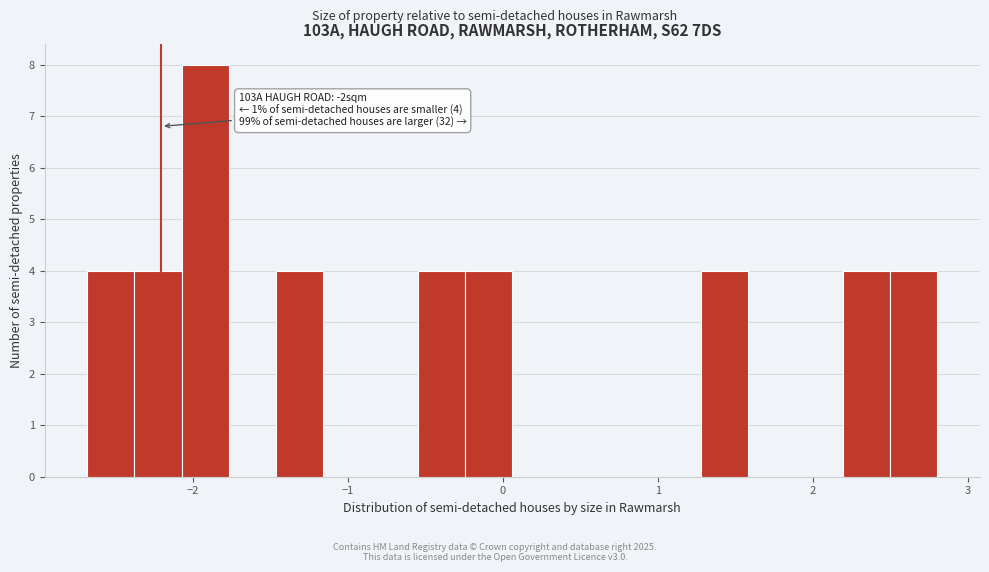

Read against the x-axis, roughly where is the centre of the tallest bar?

-1.9